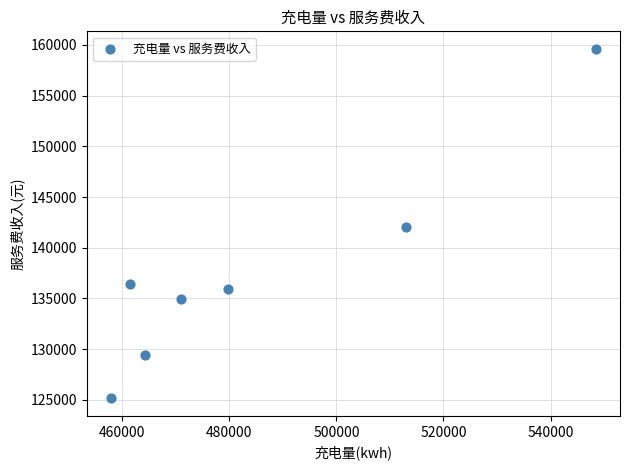

What is the average X value?

485089.8